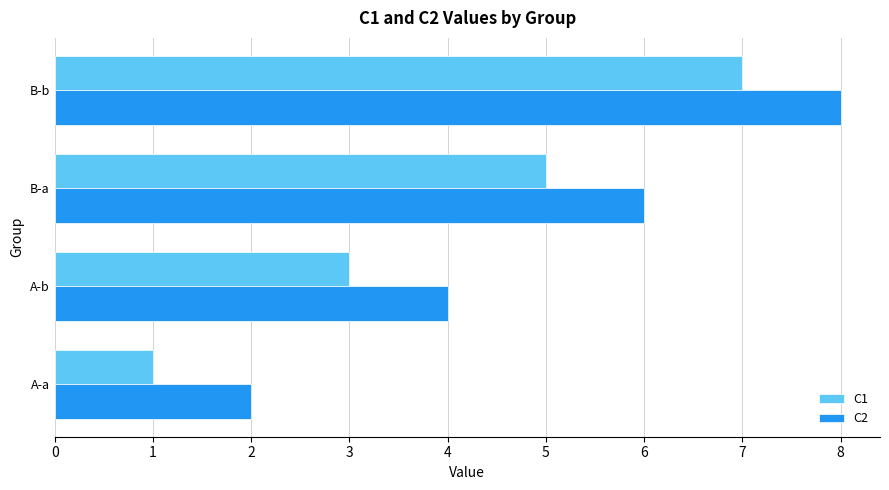

What is the difference between the second highest and second lowest values in the C2 series?

2